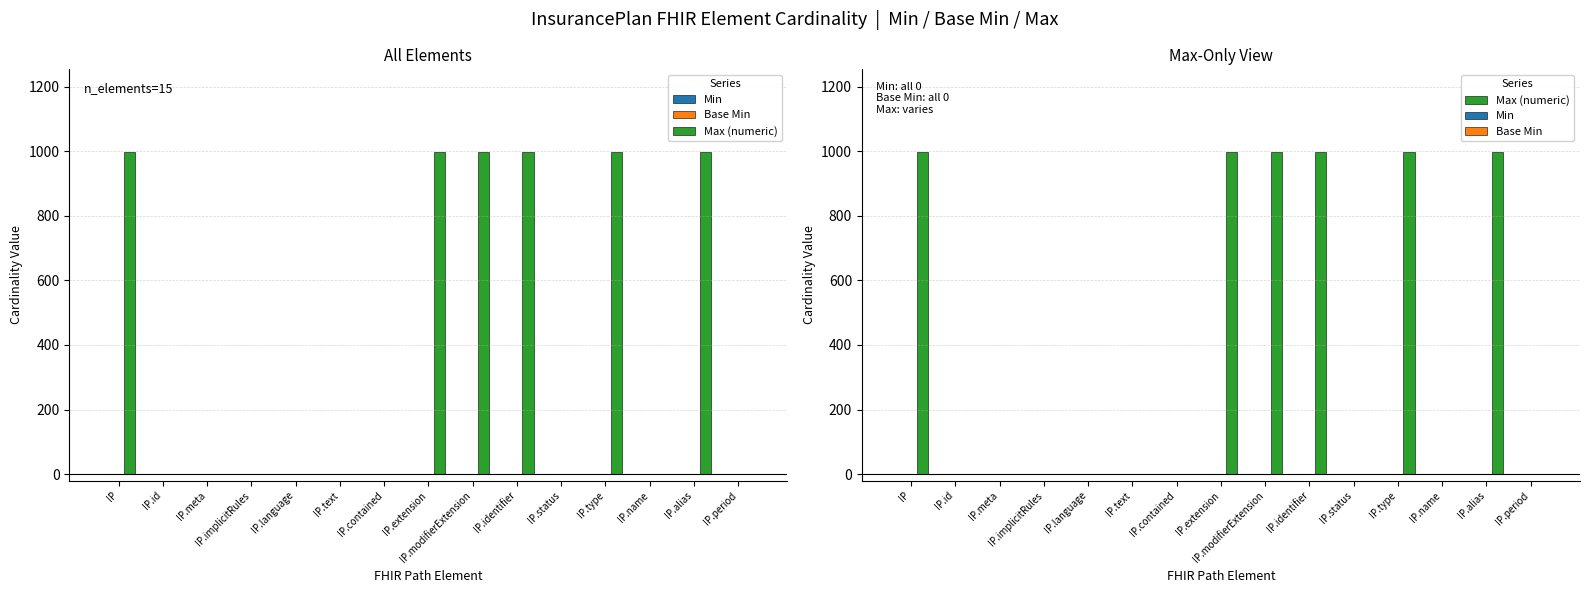

Read the Max (numeric) value at IP.identifier, to the nearest 10.

1000